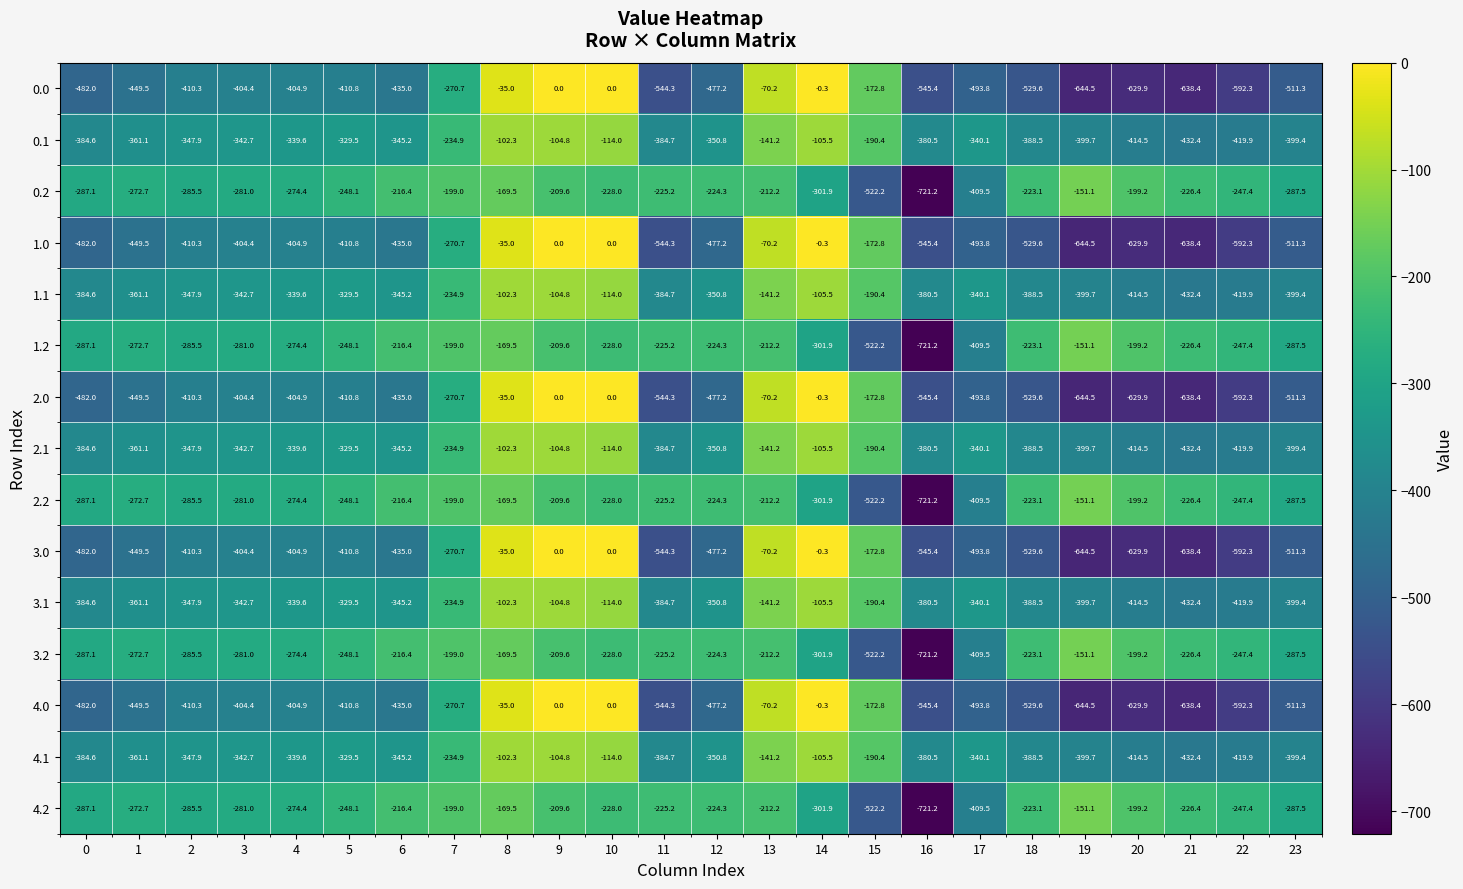

What is the total value across all series at 7?

-3523.0